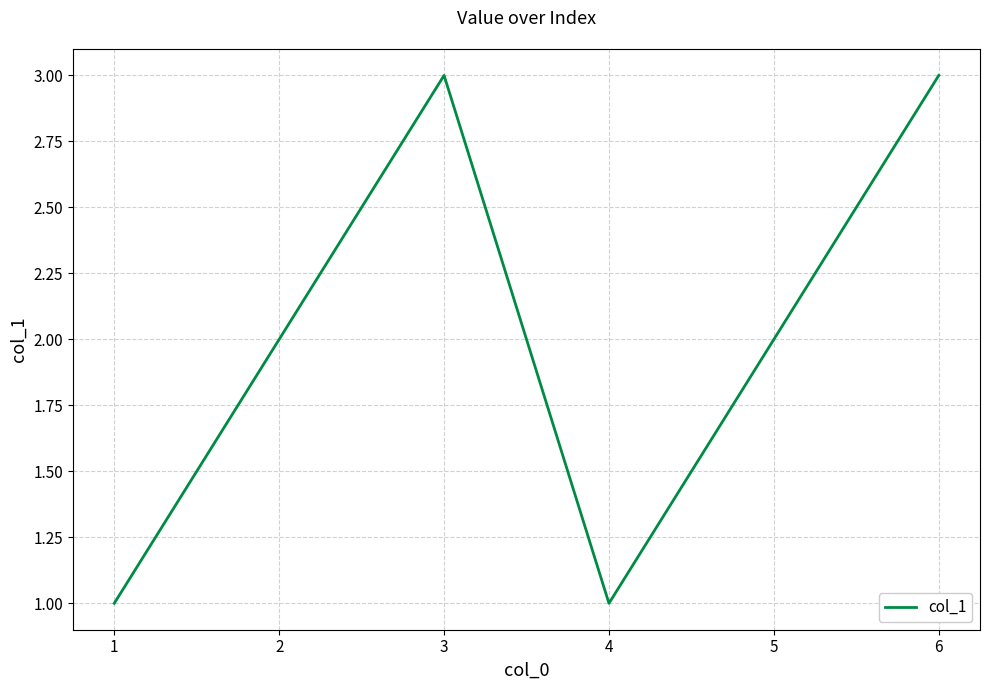

True or false: there are more than 0 points higher than both neighbors.

True